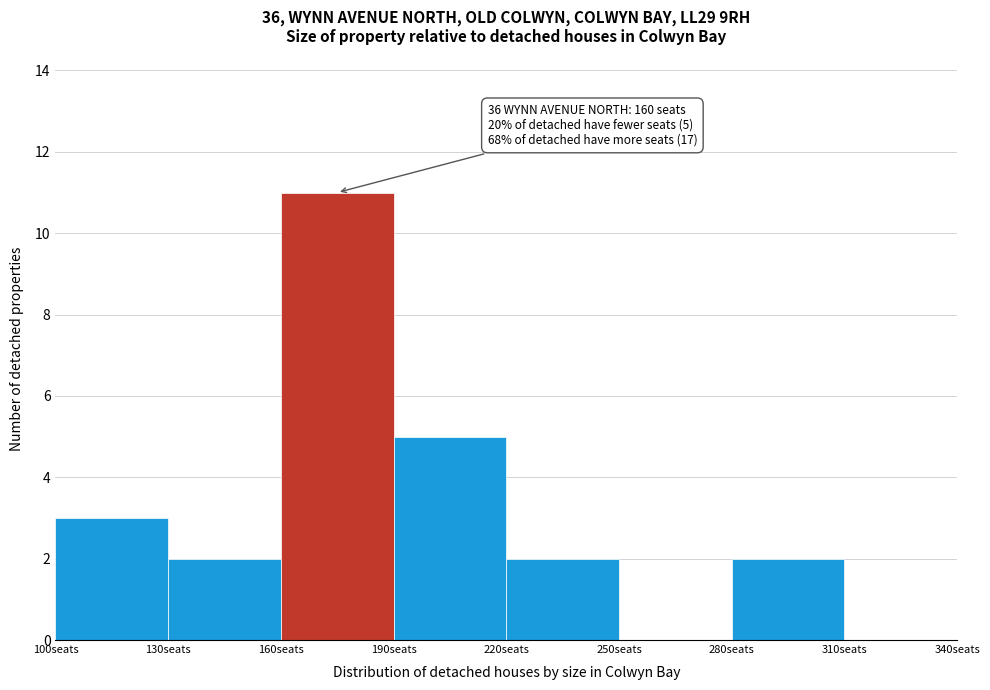

Over which range of the x-axis is the bar tallest?

160 to 190